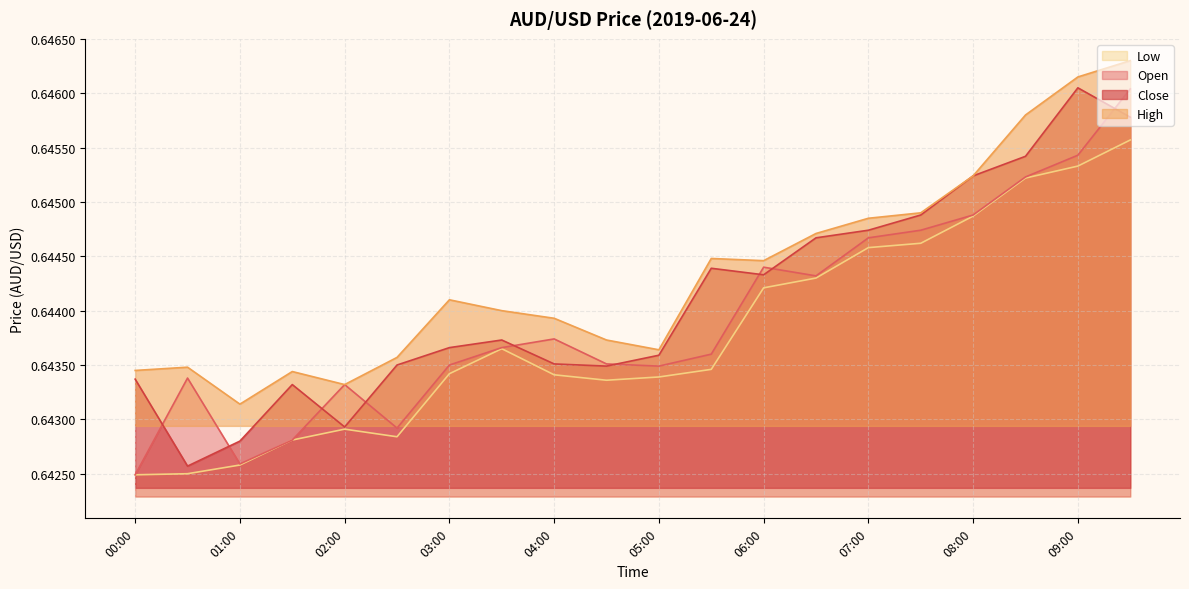

How many interior local valleys does the open series have?

4